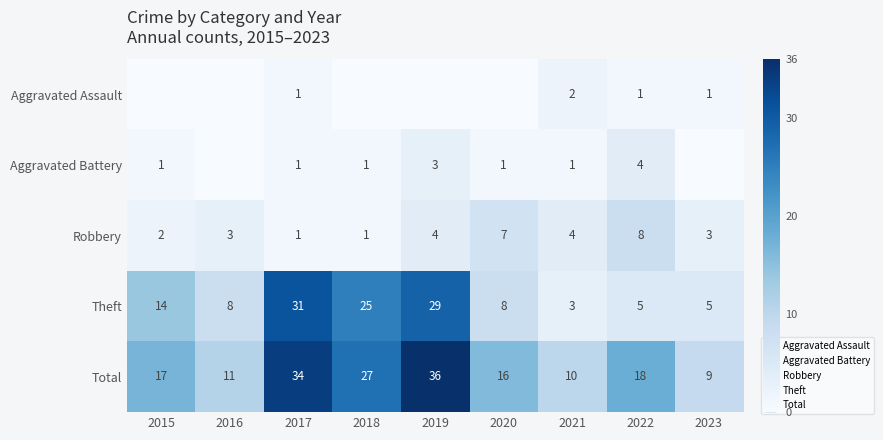

True or false: Aggravated Battery has a value of 0 at 2017.

False